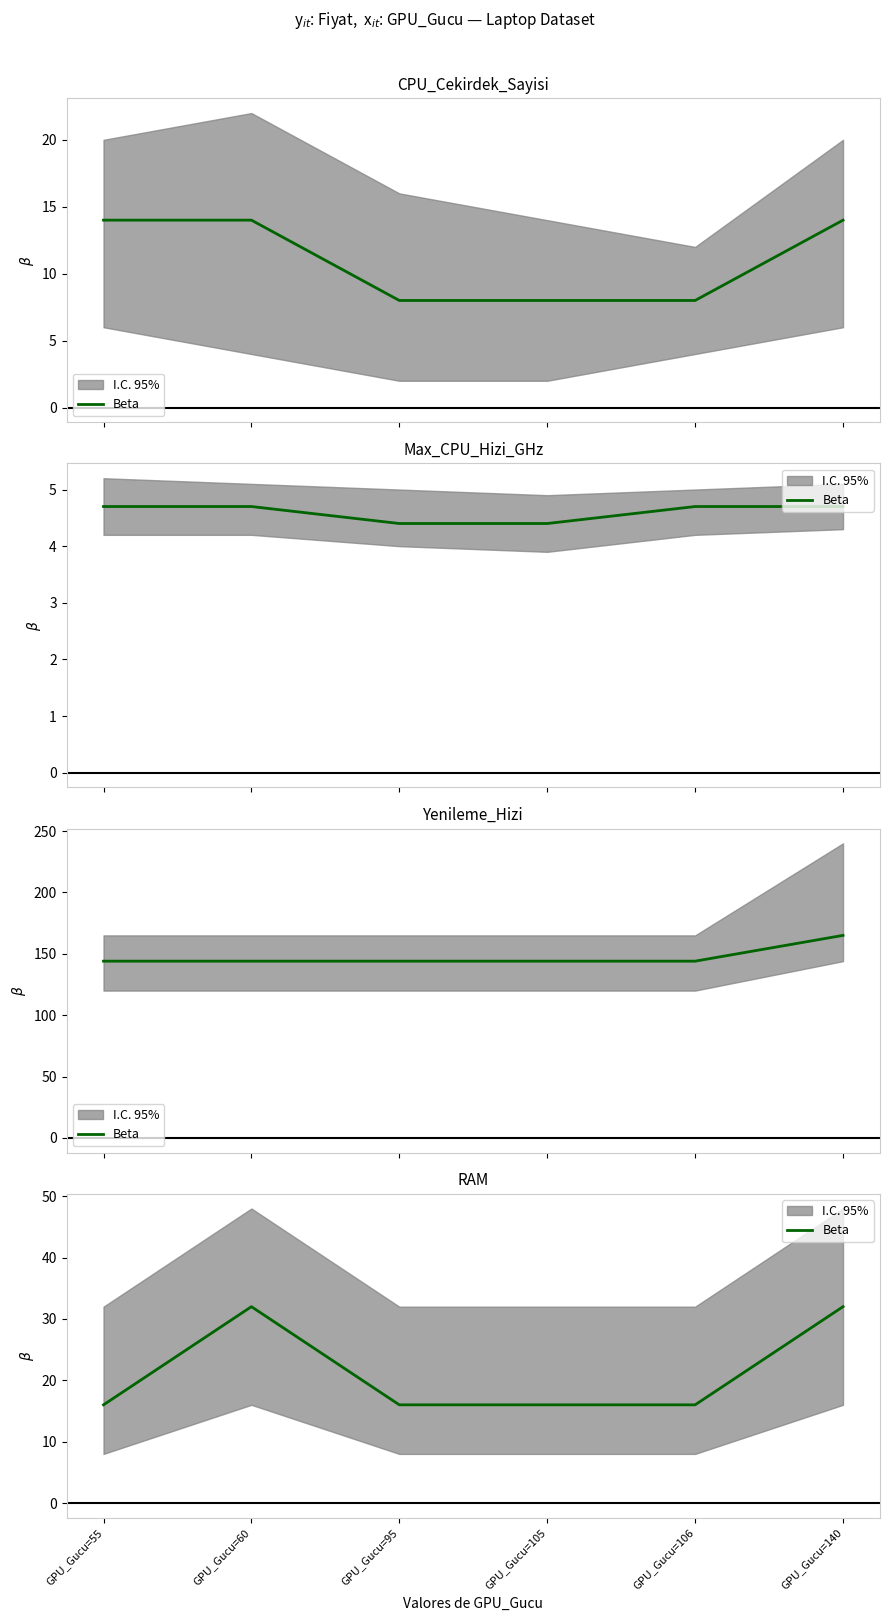

Does the chart have visible grid lines?

No